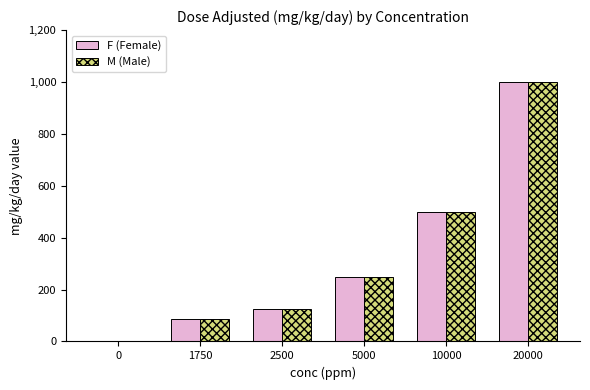

Is it true that F (Female) equals 166.7 at 2500?

False